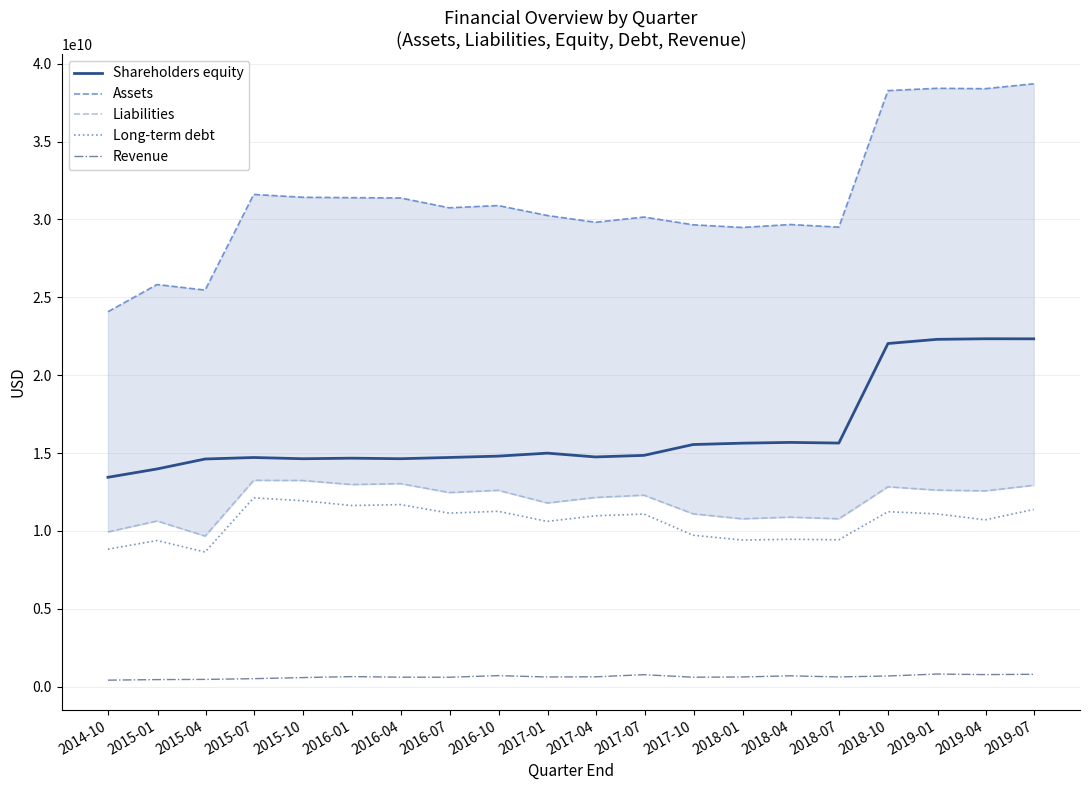

What is the value of the Shareholders equity point at the 15th from the left?

15680075000